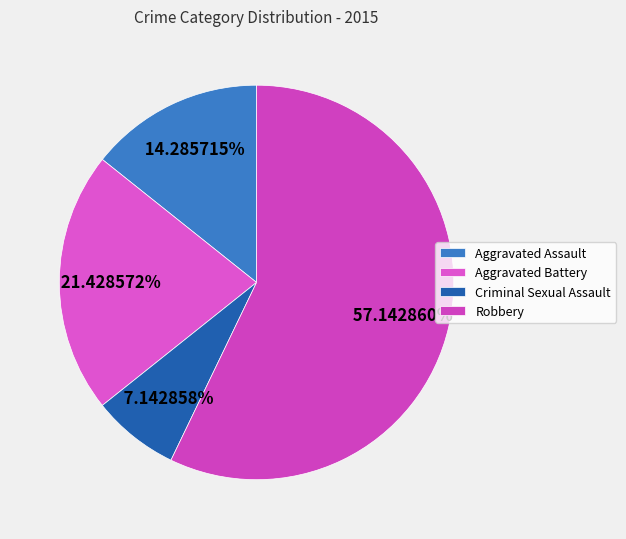

Combined, what portion of the pie is Aggravated Assault and Aggravated Battery?

35.7%